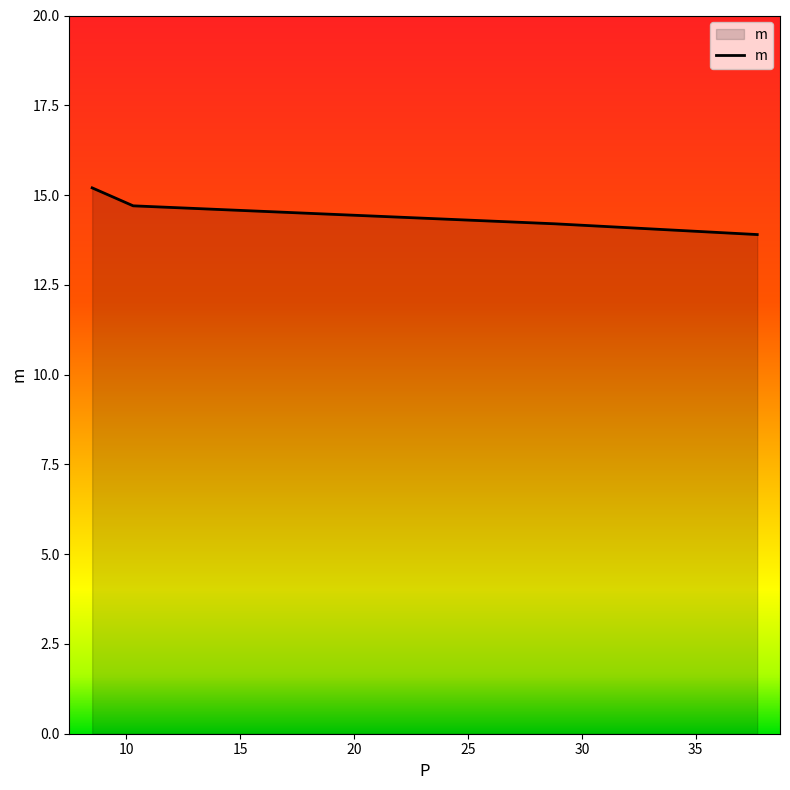

Reading left to right, transcribe all the data shown in this chart.

15.2	14.7	14.2	13.9